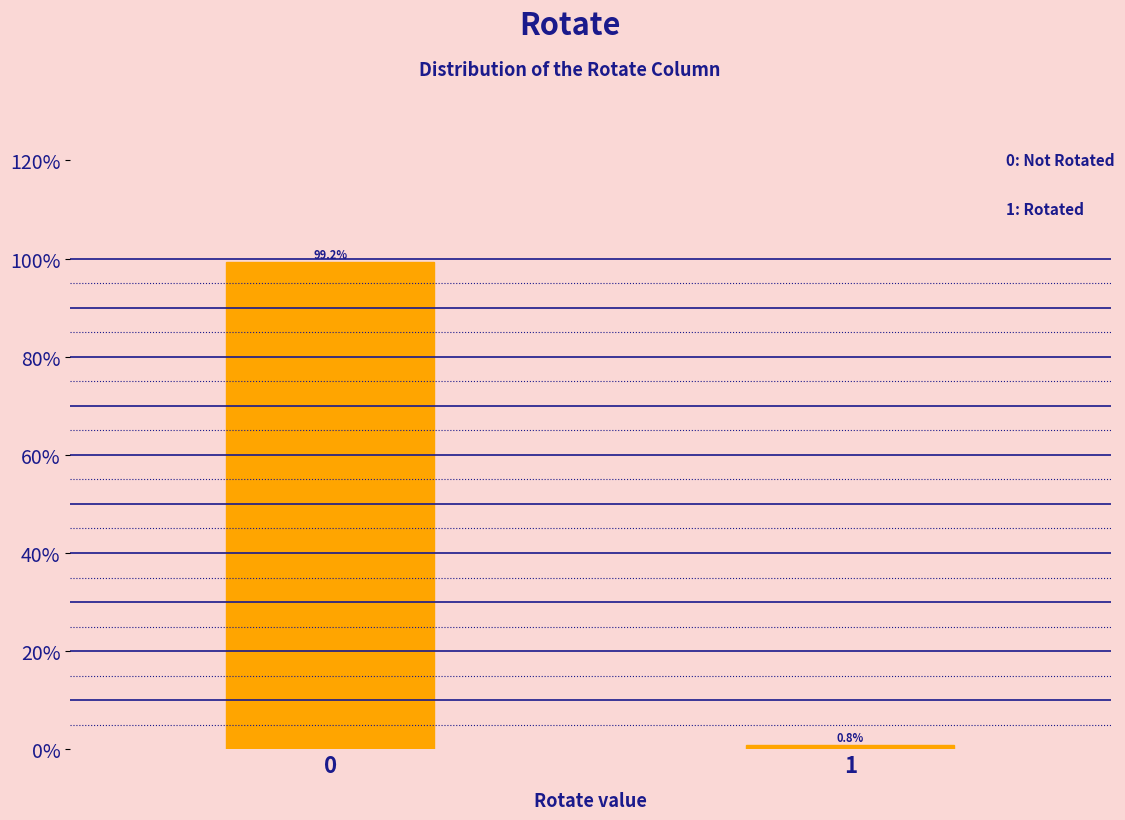

Reading left to right, extract all data points from this chart.

0=99.2	1=0.8